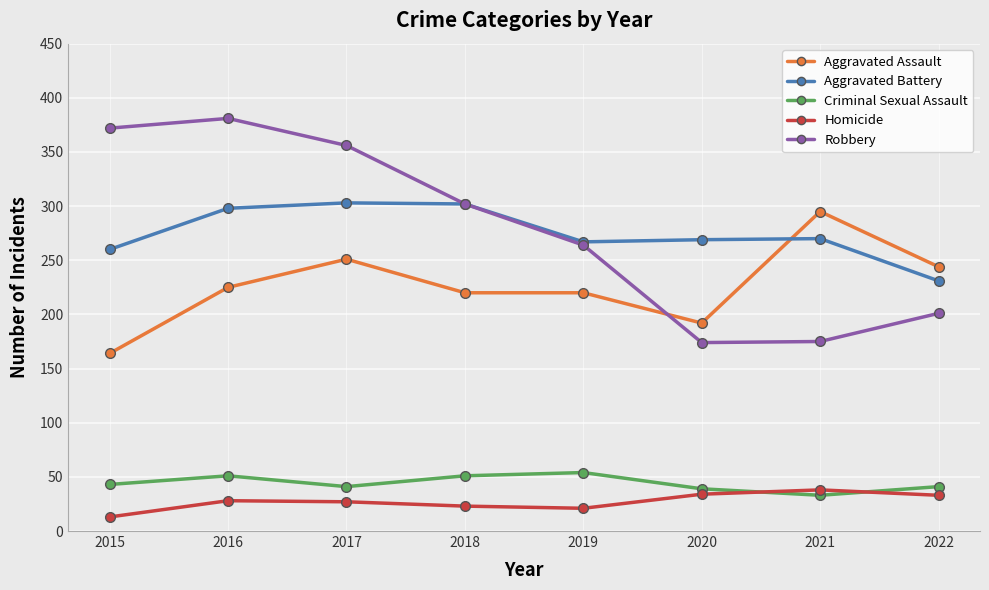

What is the total value across all series at 2021?

811